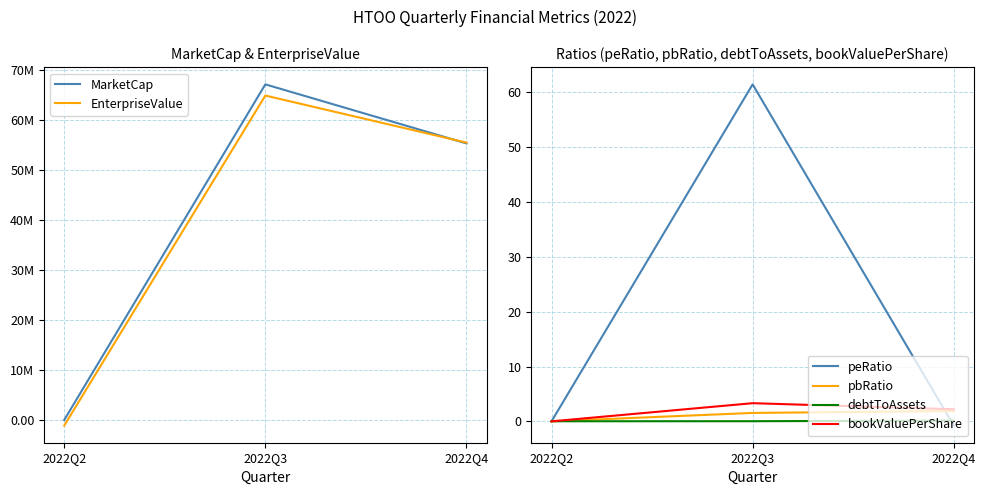

What is the difference between the maximum and minimum values in the debtToAssets series?

0.1